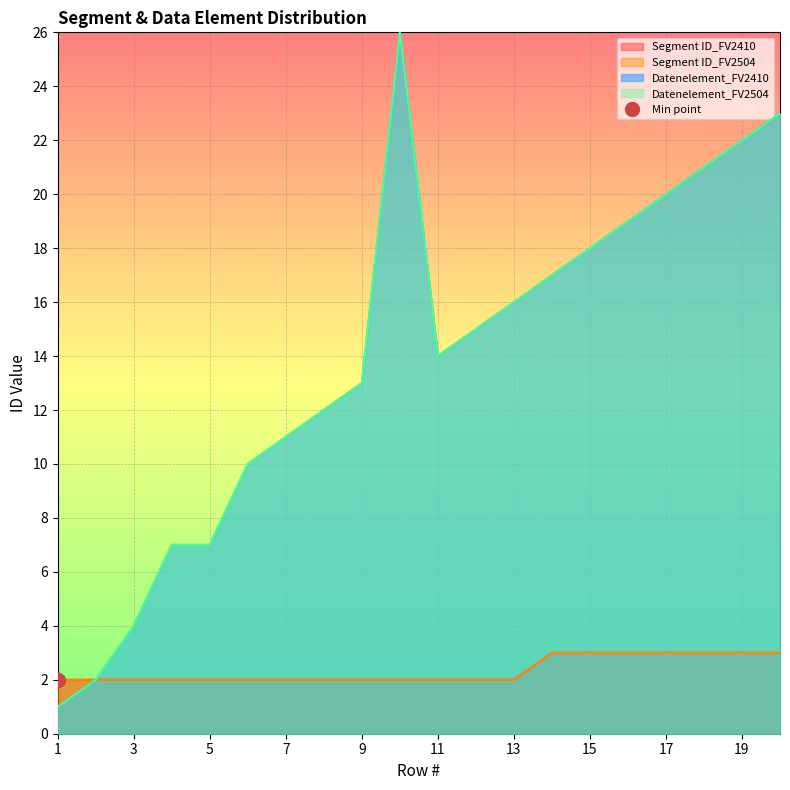

Rank the categories by Datenelement_FV2504 value from highest to lowest.

10, 20, 19, 18, 17, 16, 15, 14, 13, 12, 11, 9, 8, 7, 6, 4, 5, 3, 2, 1